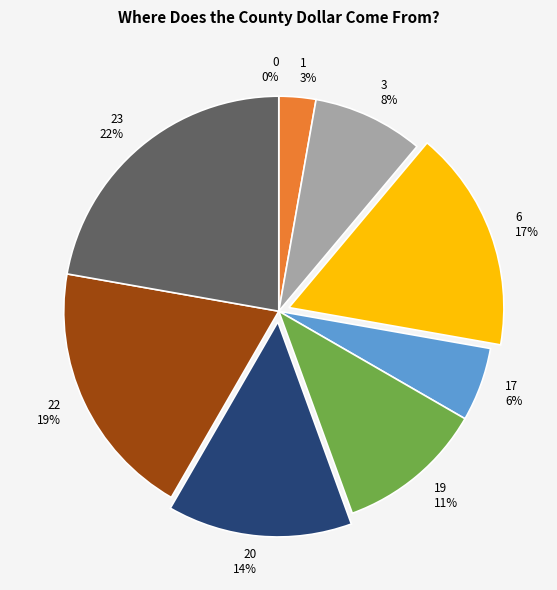

Do 3 and 22 together represent more than half of the pie?

No